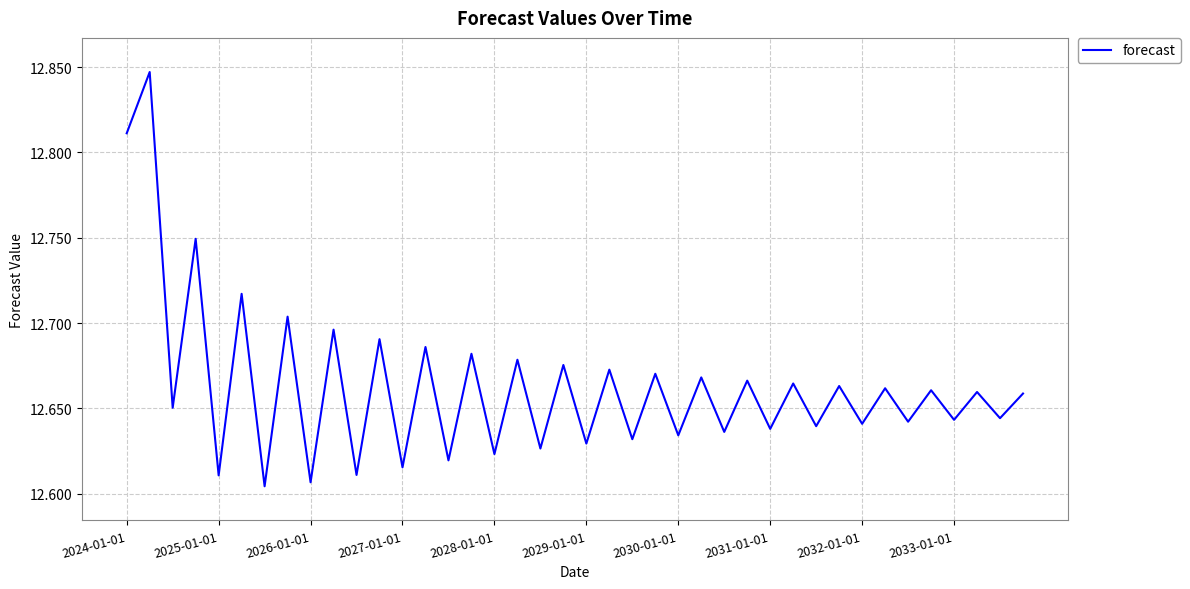

How many interior local valleys (lower than both neighbors) does the data have?

19